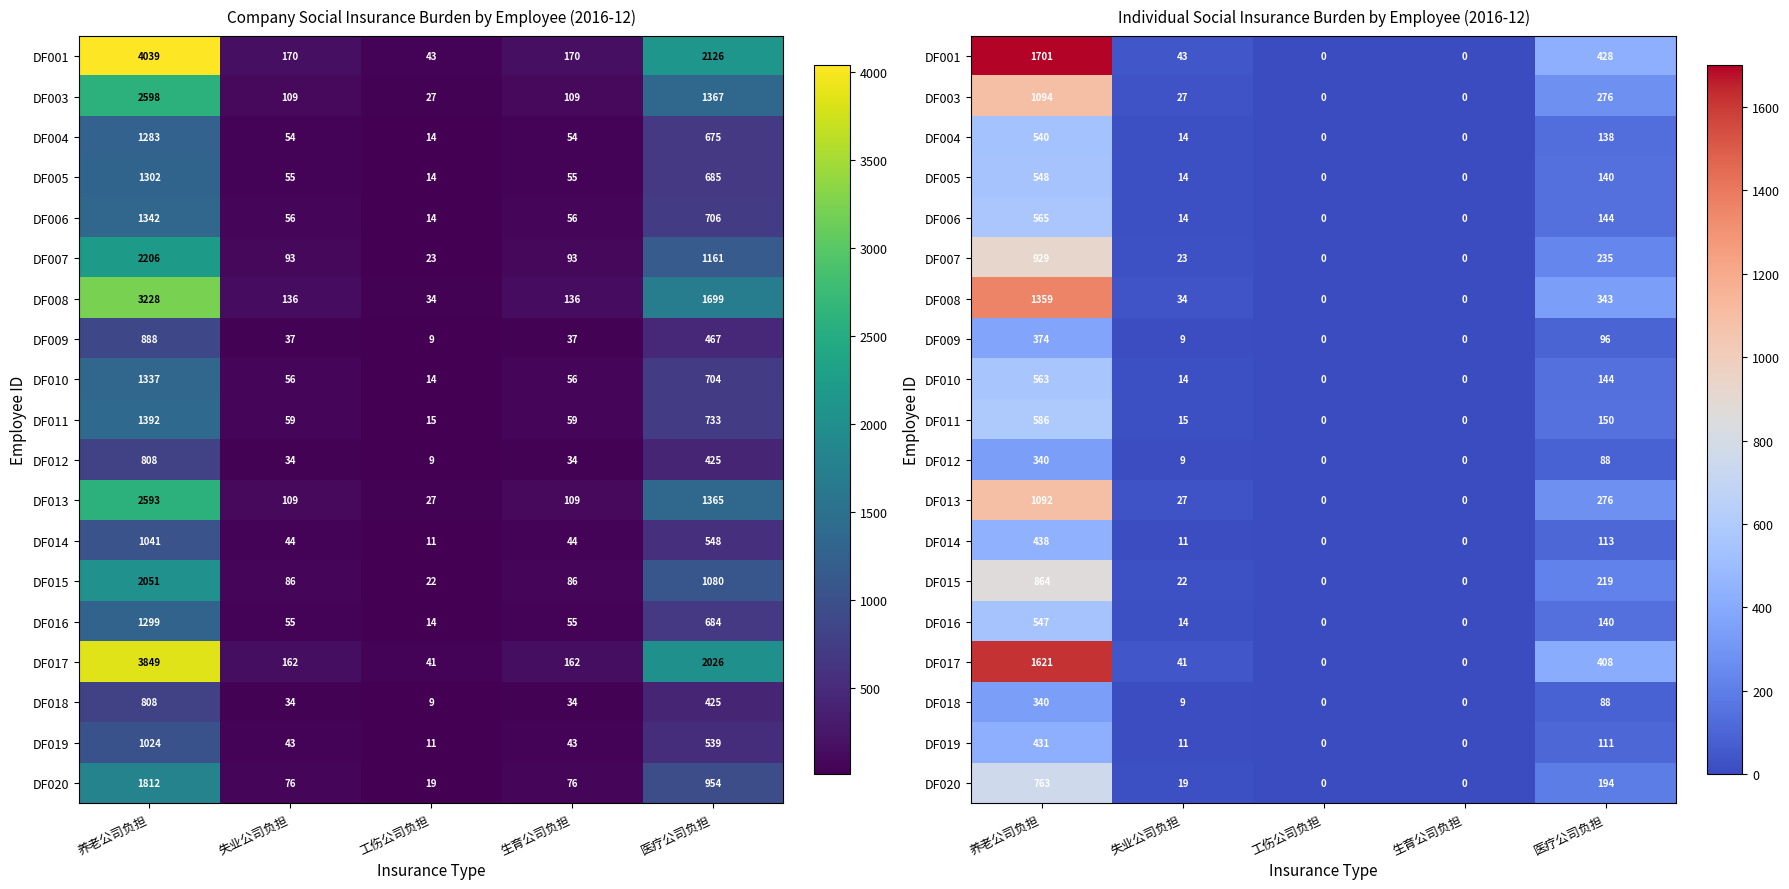

How many values in DF019 are above zero?

3